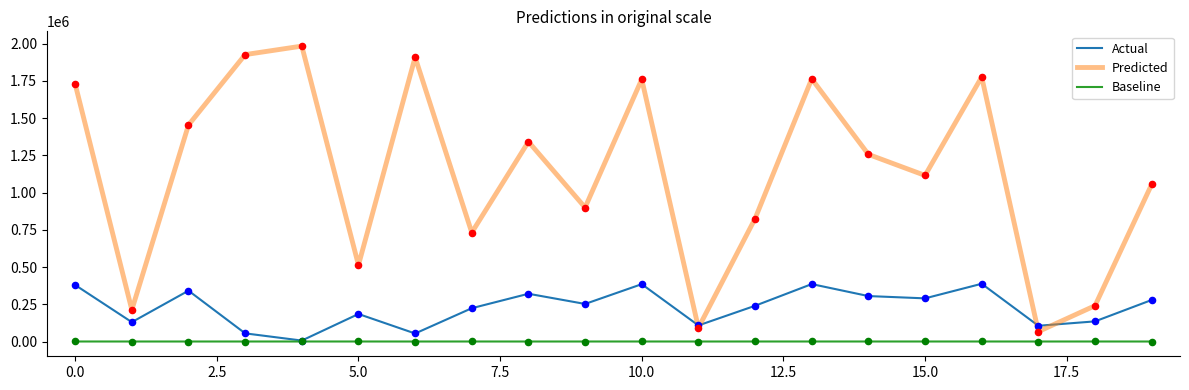

Which series has the largest total across all categories?

Predicted